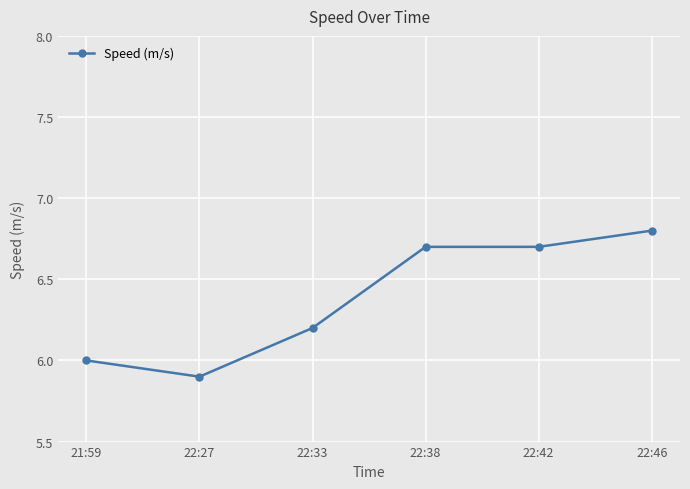

Count the number of categories in the chart.

6